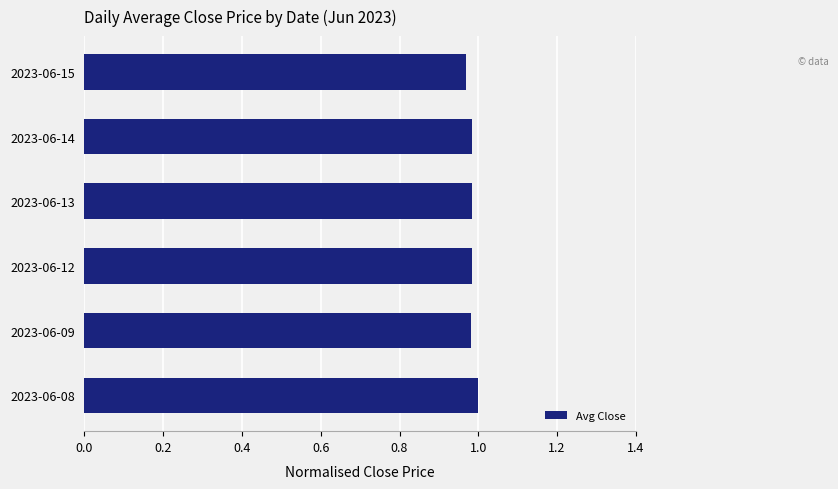

What is the sum of all values?

5.9